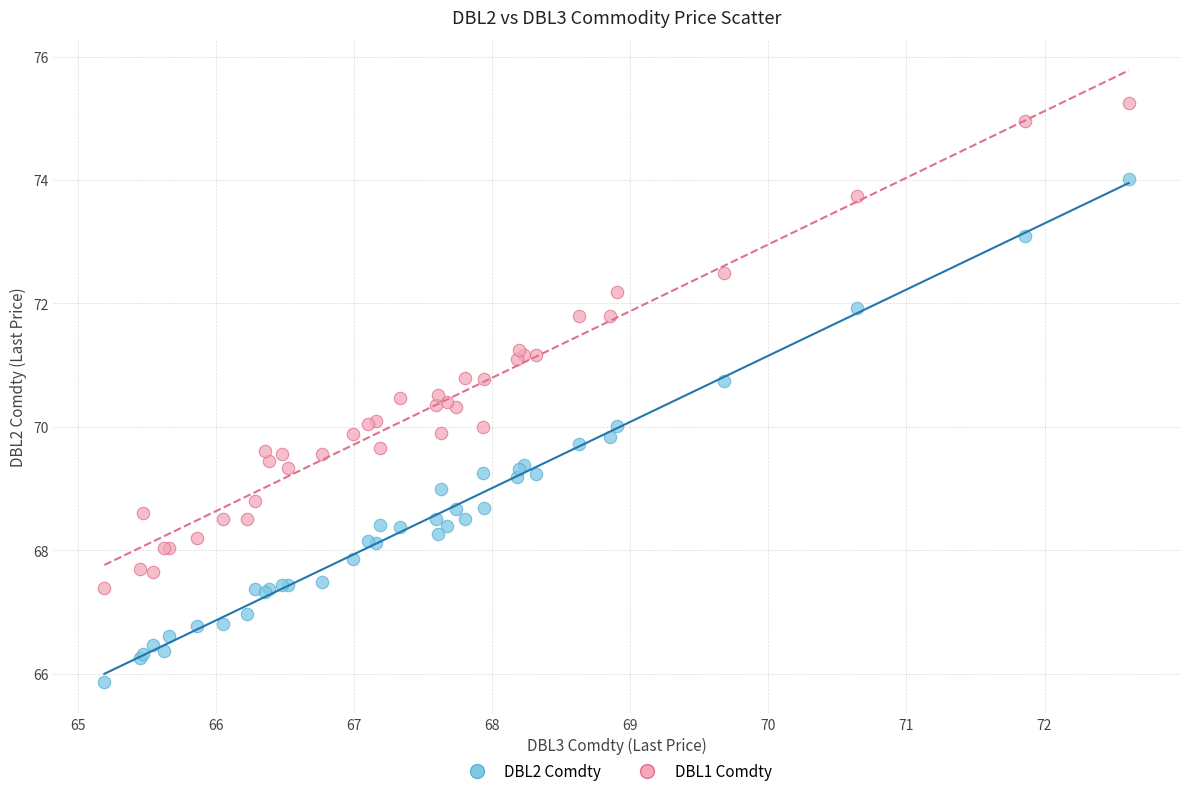

Which series has the largest Y range (max minus min)?

DBL2 Comdty